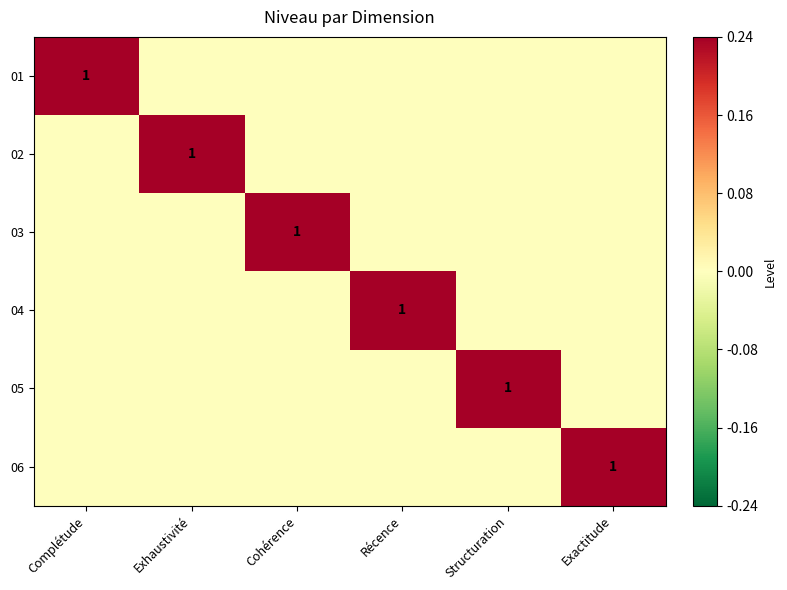

Where is 01 nearest to the value 0?

Exhaustivité